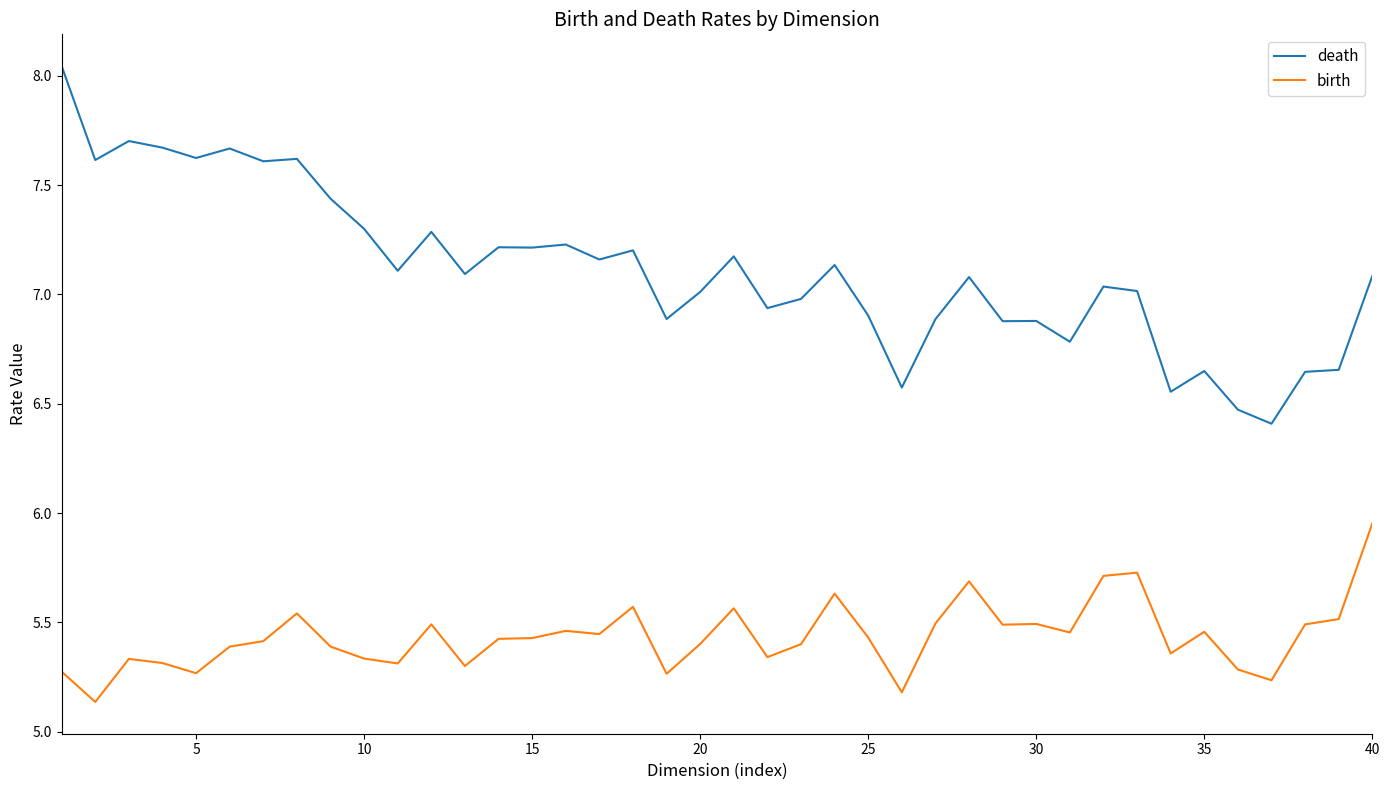

Which series has the largest range (max minus min)?

death